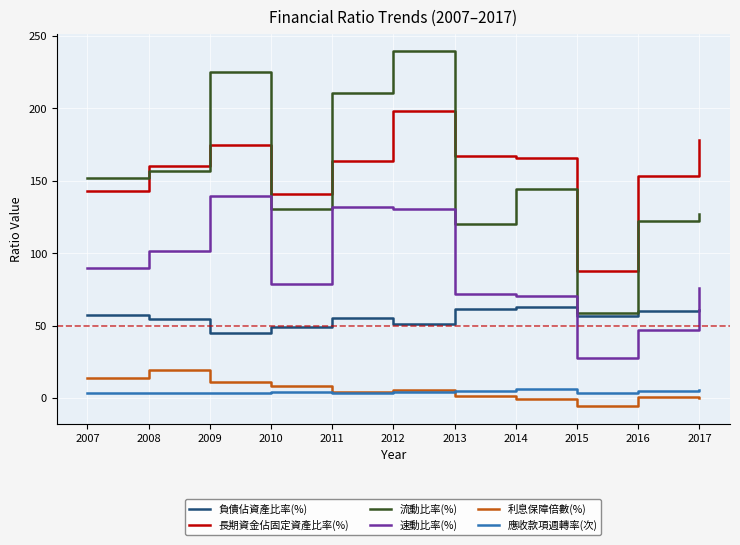

The 利息保障倍數(%) series shows 8.3 at 2010. True or false?

True